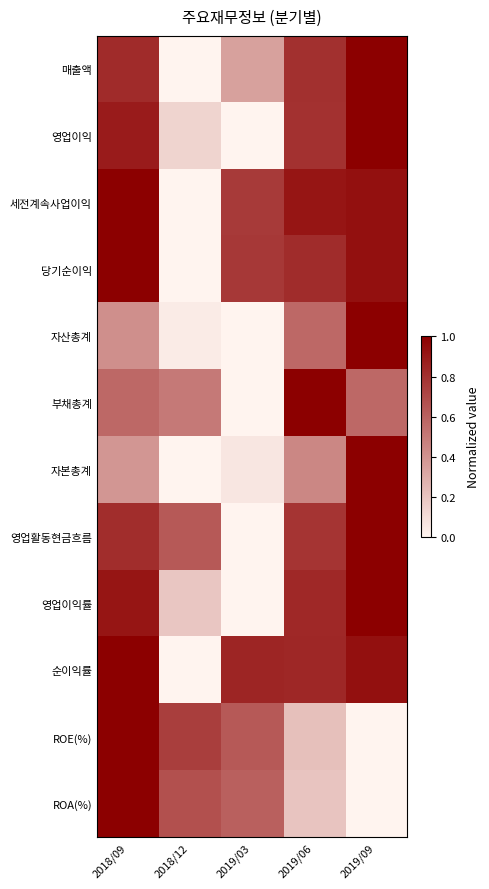

List the series in order of their peak value, highest first.

매출액, 영업이익, 세전계속사업이익, 당기순이익, 자산총계, 부채총계, 자본총계, 영업활동현금흐름, 영업이익률, 순이익률, ROE(%), ROA(%)